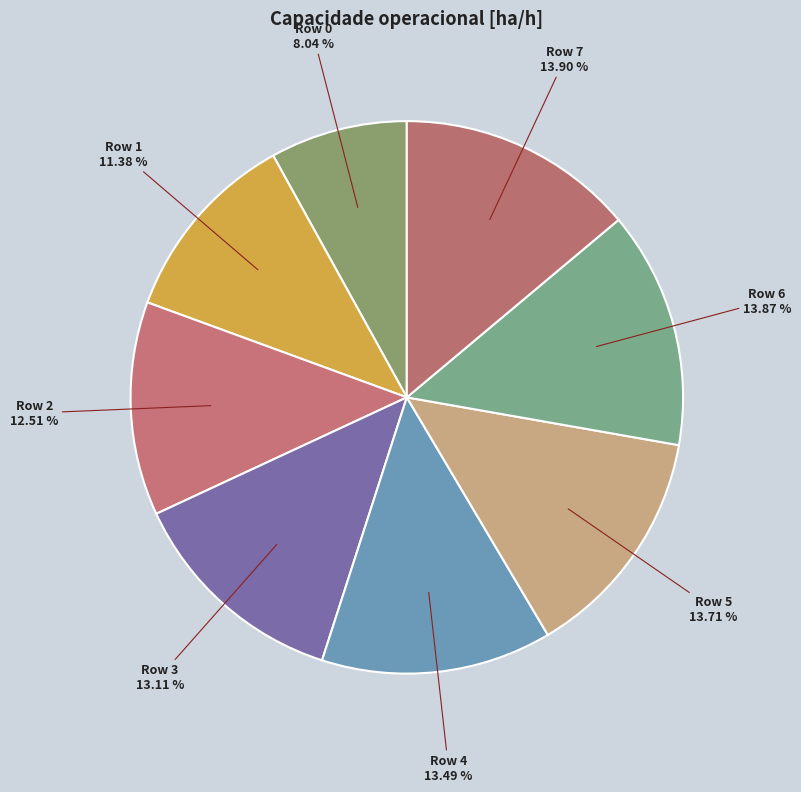

To the nearest percent, what is the difference between the Row 1 and Row 0 slice percentages?

3%